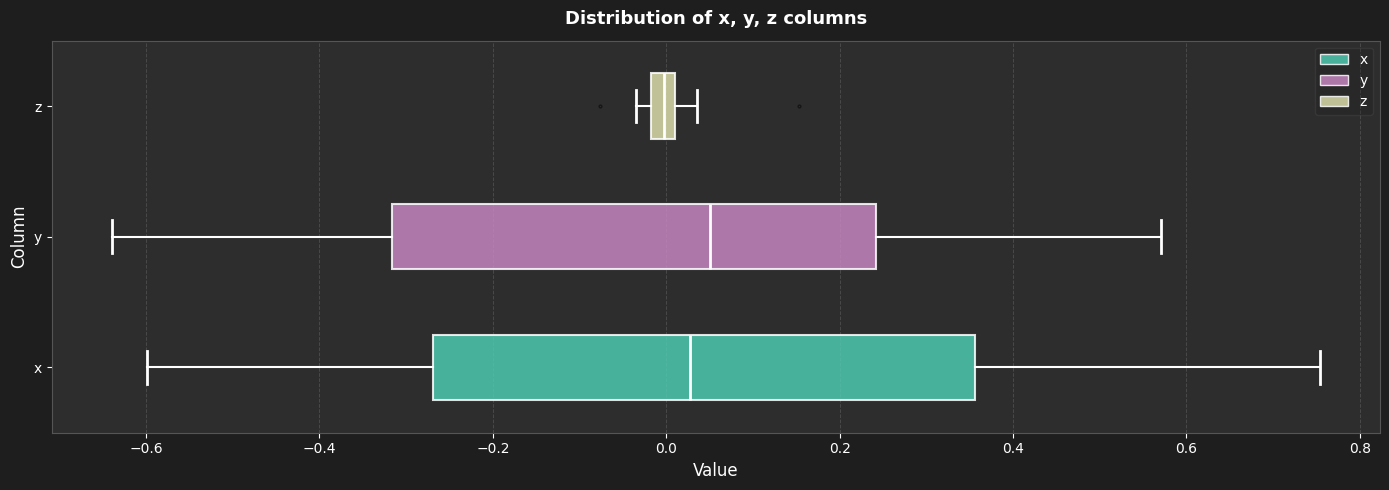

Comparing the boxes themselves (not the whiskers), which one is the widest?

x